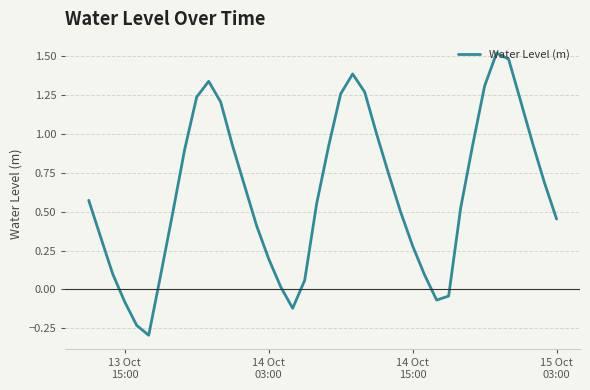

What is the difference between the maximum and minimum values?

1.8